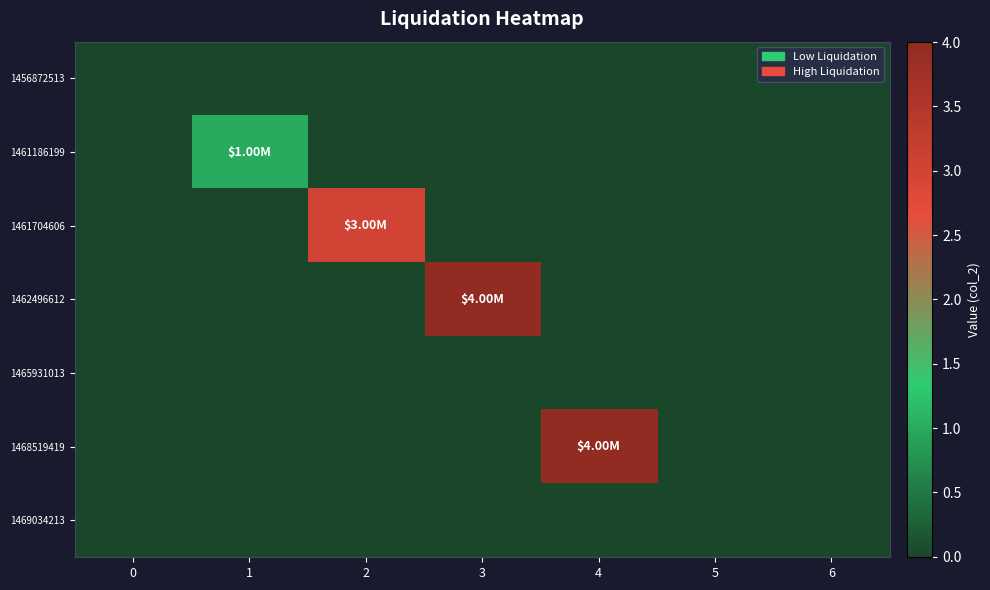

Reading left to right, transcribe all the data shown in this chart.

1456872513: 0=0	1=0	2=0	3=0	4=0	5=0	6=0
1461186199: 0=0	1=1	2=0	3=0	4=0	5=0	6=0
1461704606: 0=0	1=0	2=3	3=0	4=0	5=0	6=0
1462496612: 0=0	1=0	2=0	3=4	4=0	5=0	6=0
1465931013: 0=0	1=0	2=0	3=0	4=0	5=0	6=0
1468519419: 0=0	1=0	2=0	3=0	4=4	5=0	6=0
1469034213: 0=0	1=0	2=0	3=0	4=0	5=0	6=0